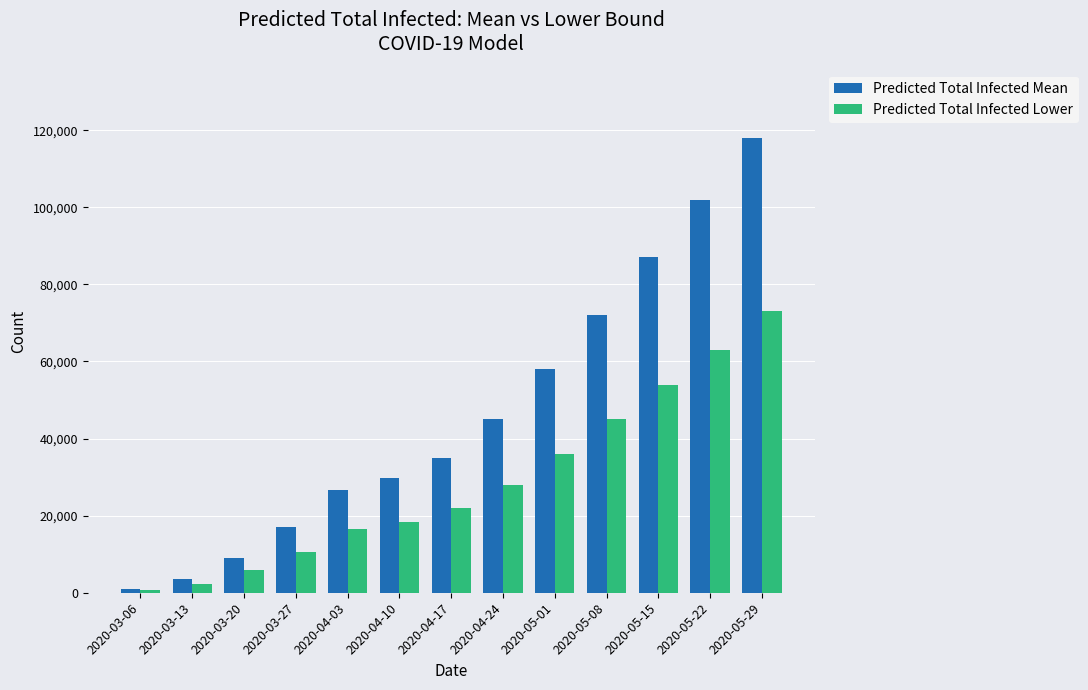

At which label does Predicted Total Infected Lower reach its peak?

2020-05-29